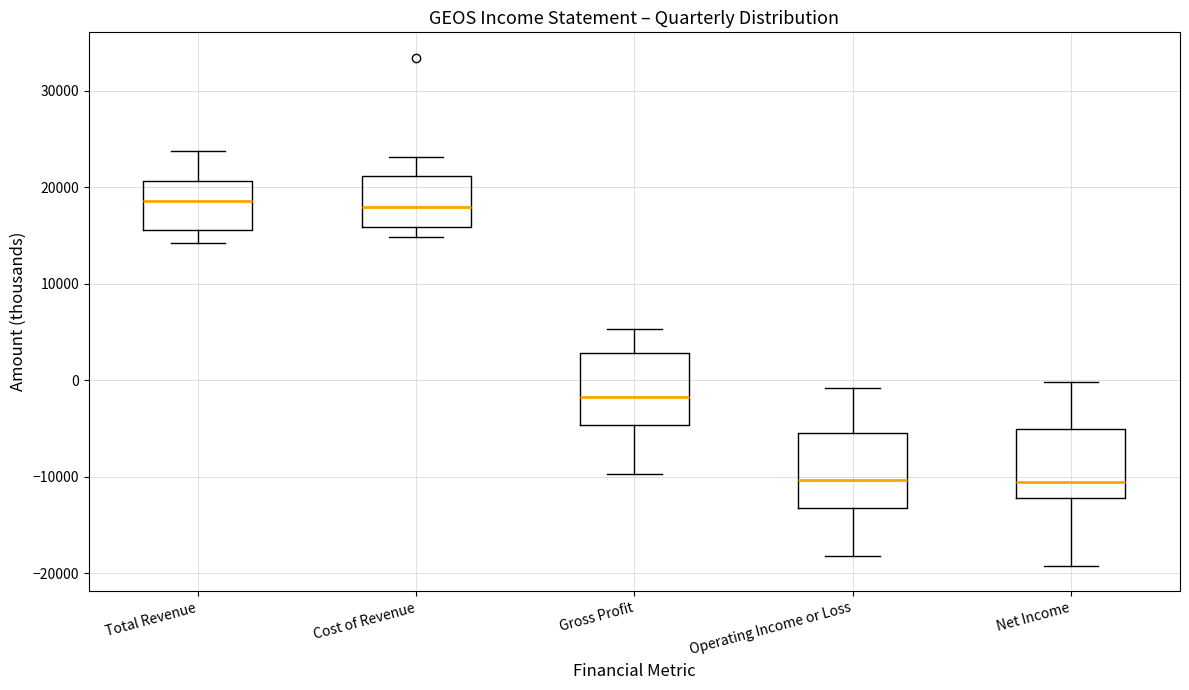

Reading left to right, read every box against the y-axis: the position of its median line, the range the box covers, and the ends of its whiskers. The values are not printed on the chart, so give them approximately, as read against the axis.

Total Revenue: median 19000, box 16000 to 21000, whiskers 14000 to 24000
Cost of Revenue: median 18000, box 16000 to 21000, whiskers 15000 to 23000
Gross Profit: median -2000, box -5000 to 3000, whiskers -10000 to 5000
Operating Income or Loss: median -10000, box -13000 to -5000, whiskers -18000 to -1000
Net Income: median -10000, box -12000 to -5000, whiskers -19000 to 0